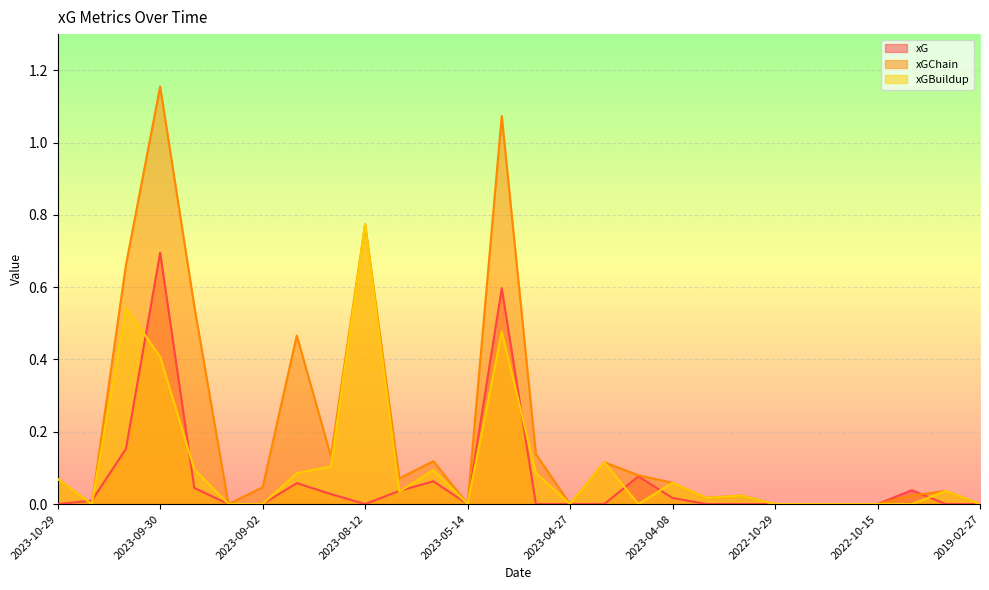

What is the sum of all xGBuildup values?

3.0